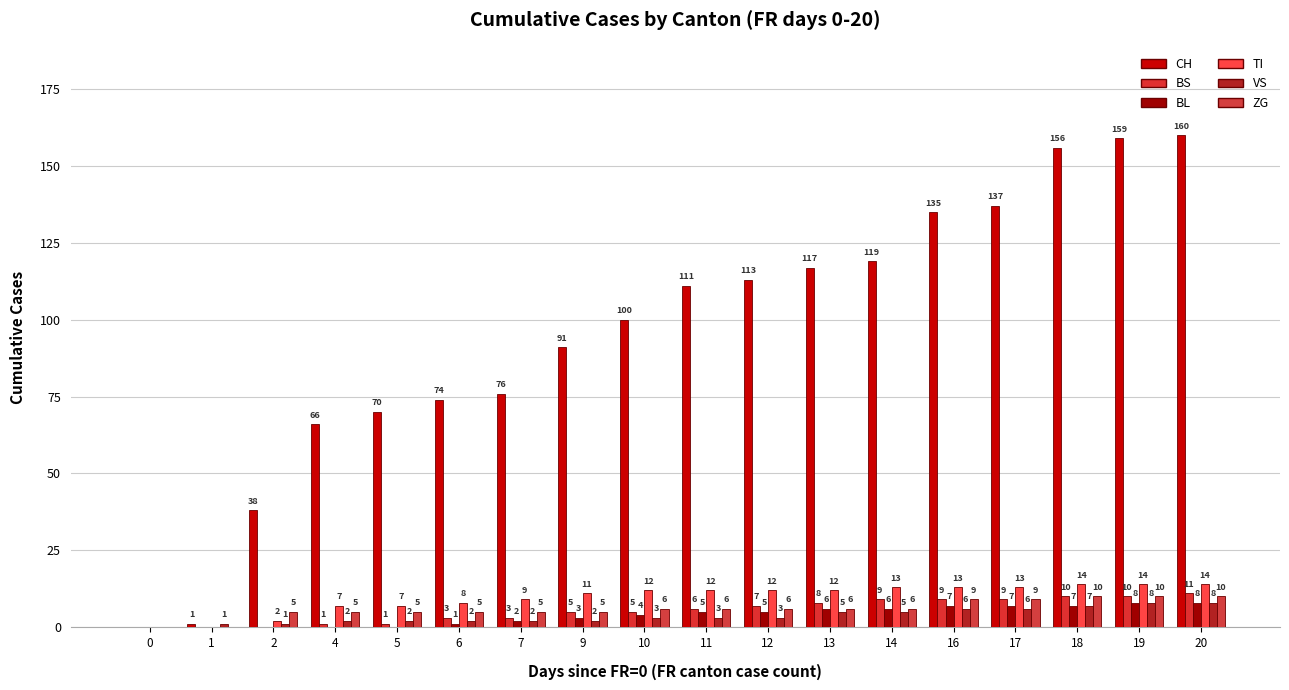

What is the average value of the BL series?

4